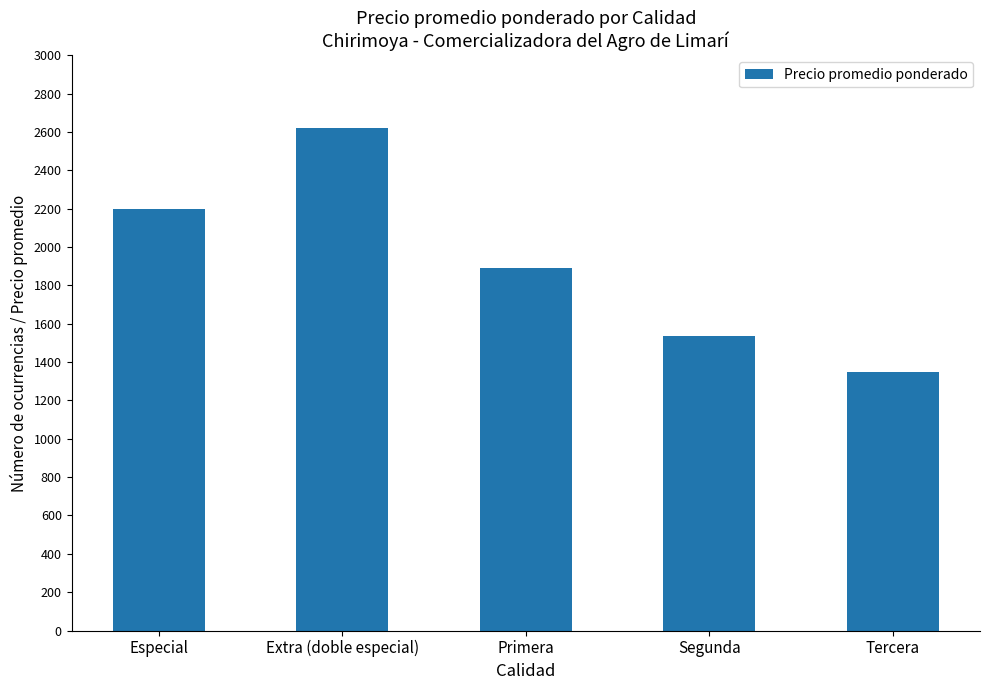

What is the sum of the values at Especial and Primera?

4093